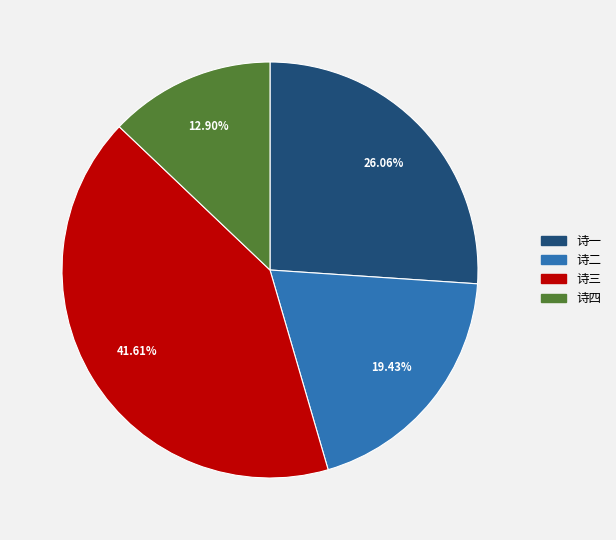

To the nearest percent, what is the difference between the largest and smallest slice percentages?

29%